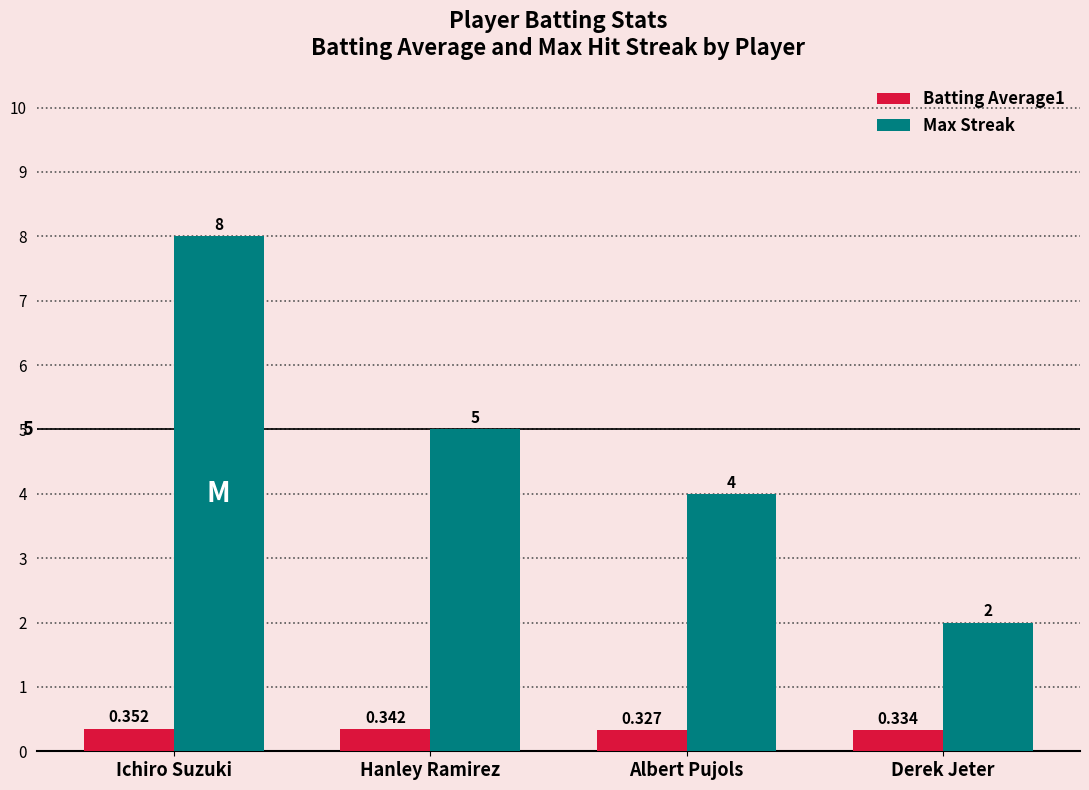

What position from the right is Ichiro Suzuki?

4